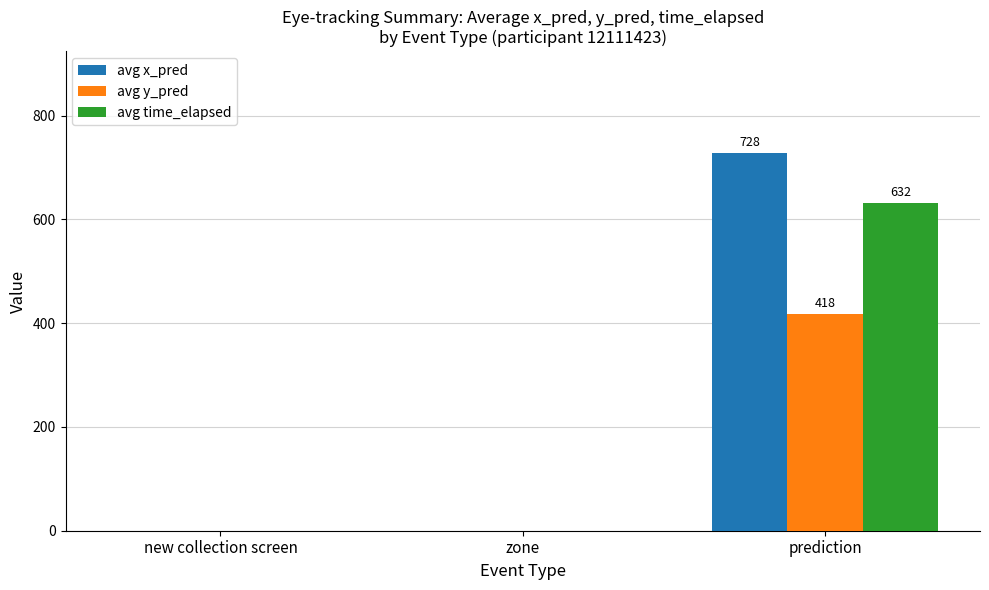

What are all the series names shown in the legend?

avg x_pred, avg y_pred, avg time_elapsed